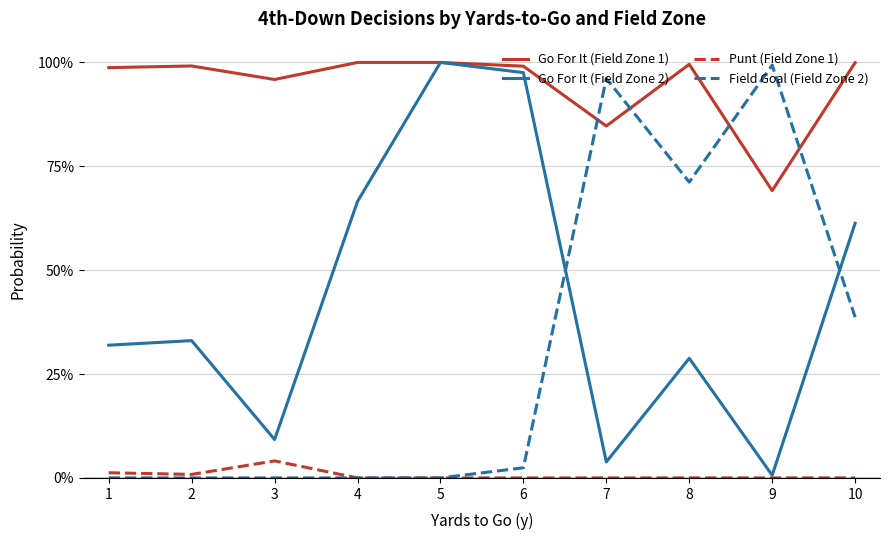

Does the chart display data point markers on the line(s)?

No